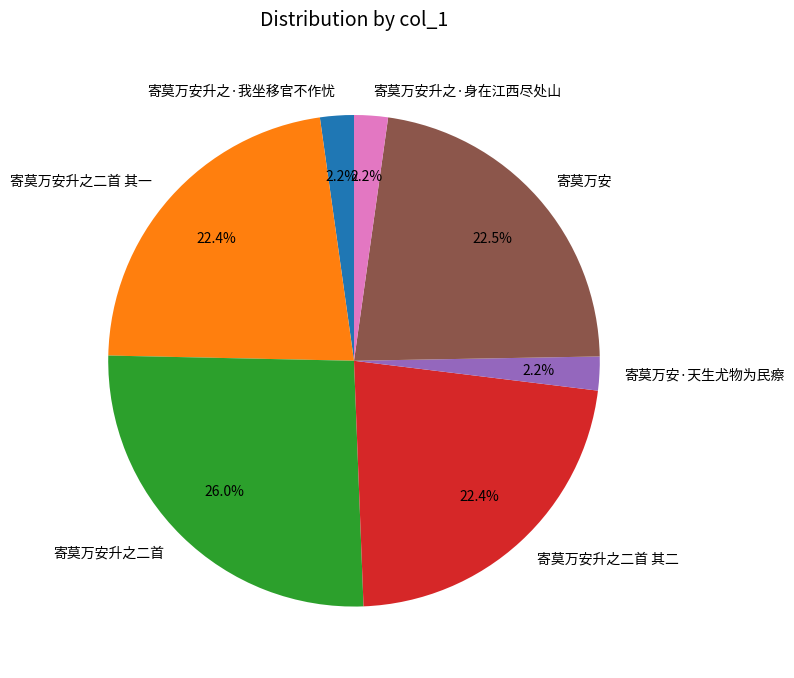

What is the ratio of the value at 寄莫万安升之·我坐移官不作忧 to the value at 寄莫万安升之·身在江西尽处山?

1.0